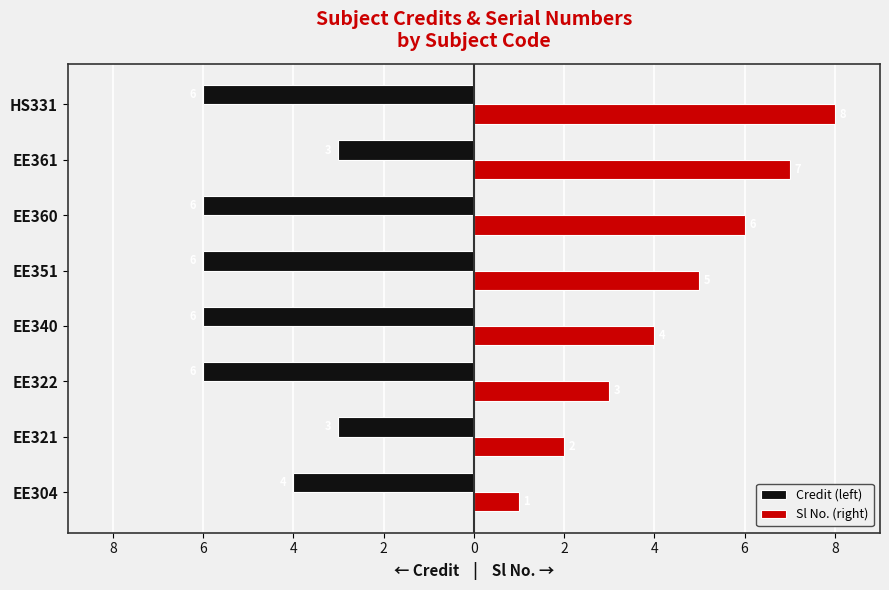

What are all the series names shown in the legend?

Credit (left), Sl No. (right)